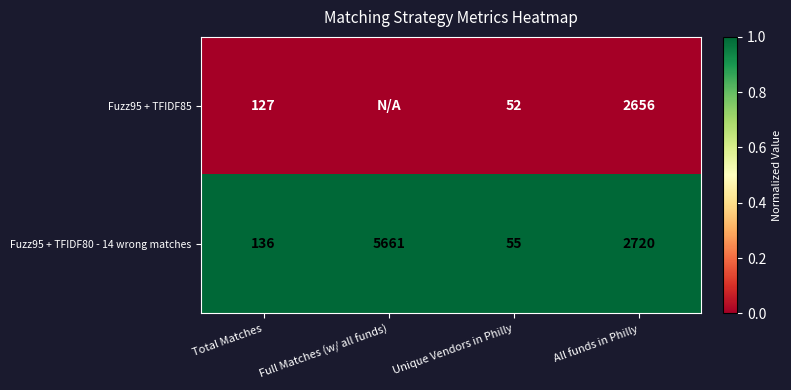

At which label is Fuzz95 + TFIDF80 - 14 wrong matches closest to 2858?

All funds in Philly